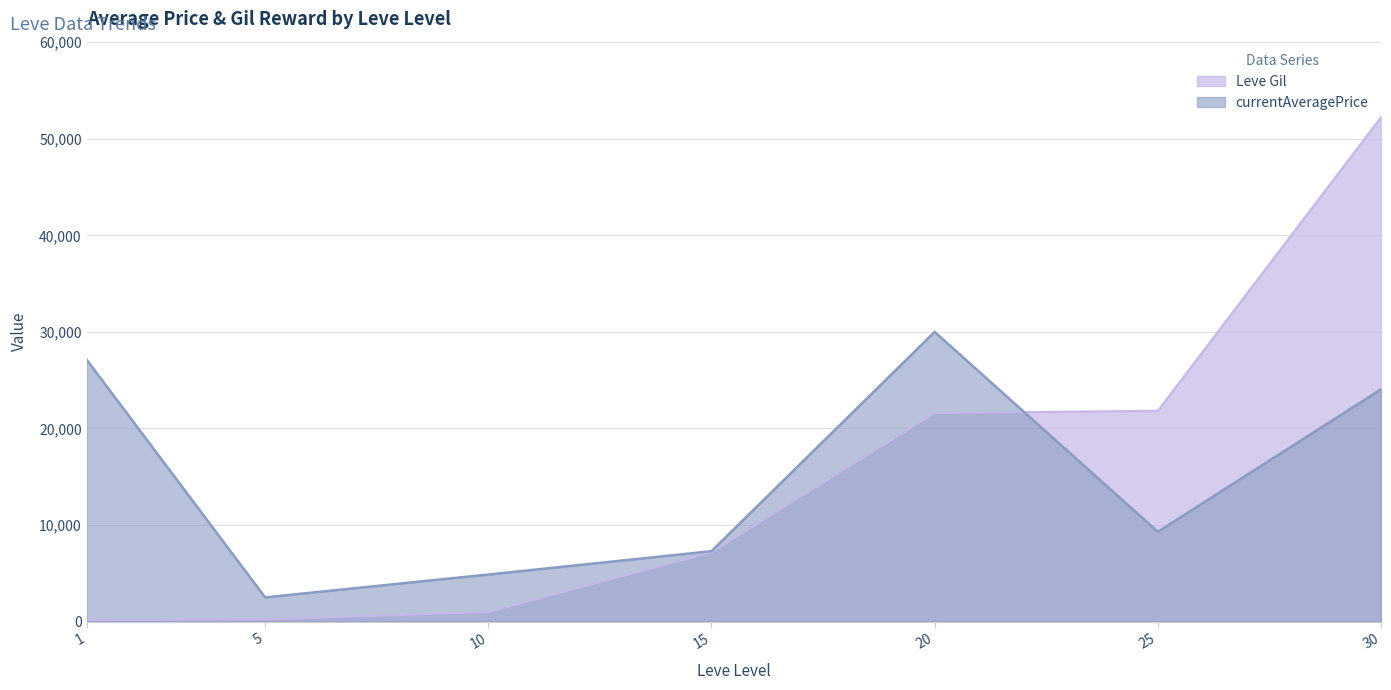

Which series has the largest range (max minus min)?

Leve Gil